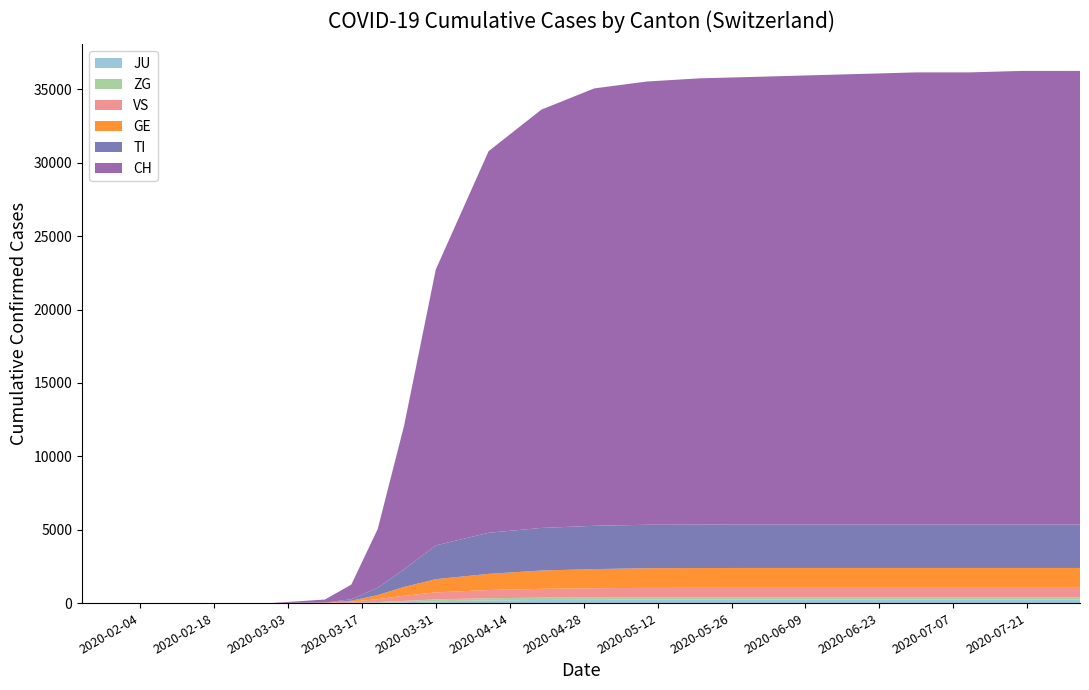

Reading left to right, list all the values displayed in this chart.

JU: 2020-01-24=0	2020-02-25=0	2020-02-29=0	2020-03-10=0	2020-03-15=0	2020-03-20=18	2020-03-25=50	2020-03-31=120	2020-04-10=180	2020-04-20=210	2020-04-30=230	2020-05-10=240	2020-05-20=241	2020-05-31=241	2020-06-10=241	2020-06-20=241	2020-06-30=241	2020-07-10=241	2020-07-20=241	2020-07-31=241
ZG: 2020-01-24=0	2020-02-25=0	2020-02-29=1	2020-03-10=4	2020-03-15=20	2020-03-20=50	2020-03-25=100	2020-03-31=130	2020-04-10=150	2020-04-20=160	2020-04-30=165	2020-05-10=166	2020-05-20=166	2020-05-31=166	2020-06-10=166	2020-06-20=166	2020-06-30=166	2020-07-10=166	2020-07-20=166	2020-07-31=166
VS: 2020-01-24=0	2020-02-25=0	2020-02-29=3	2020-03-10=20	2020-03-15=80	2020-03-20=200	2020-03-25=350	2020-03-31=480	2020-04-10=560	2020-04-20=600	2020-04-30=620	2020-05-10=630	2020-05-20=632	2020-05-31=632	2020-06-10=632	2020-06-20=632	2020-06-30=632	2020-07-10=632	2020-07-20=632	2020-07-31=632
GE: 2020-01-24=0	2020-02-25=0	2020-02-29=0	2020-03-10=10	2020-03-15=60	2020-03-20=280	2020-03-25=600	2020-03-31=900	2020-04-10=1100	2020-04-20=1250	2020-04-30=1300	2020-05-10=1340	2020-05-20=1350	2020-05-31=1355	2020-06-10=1355	2020-06-20=1355	2020-06-30=1355	2020-07-10=1355	2020-07-20=1355	2020-07-31=1355
TI: 2020-01-24=0	2020-02-25=0	2020-02-29=0	2020-03-10=8	2020-03-15=100	2020-03-20=500	2020-03-25=1200	2020-03-31=2300	2020-04-10=2800	2020-04-20=2900	2020-04-30=2950	2020-05-10=2960	2020-05-20=2963	2020-05-31=2963	2020-06-10=2963	2020-06-20=2963	2020-06-30=2963	2020-07-10=2963	2020-07-20=2963	2020-07-31=2963
CH: 2020-01-24=0	2020-02-25=0	2020-02-29=4	2020-03-10=200	2020-03-15=1000	2020-03-20=4000	2020-03-25=9800	2020-03-31=18800	2020-04-10=26000	2020-04-20=28500	2020-04-30=29800	2020-05-10=30200	2020-05-20=30400	2020-05-31=30500	2020-06-10=30600	2020-06-20=30700	2020-06-30=30800	2020-07-10=30800	2020-07-20=30900	2020-07-31=30900